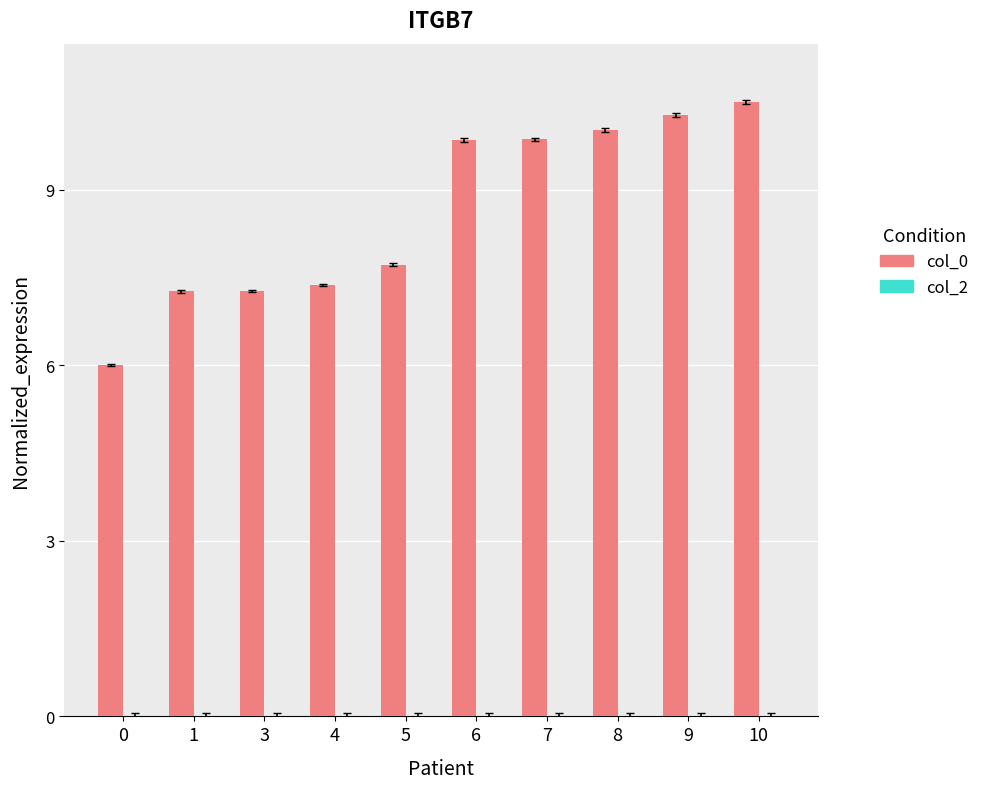

Where is the data nearest to the value 8?

5